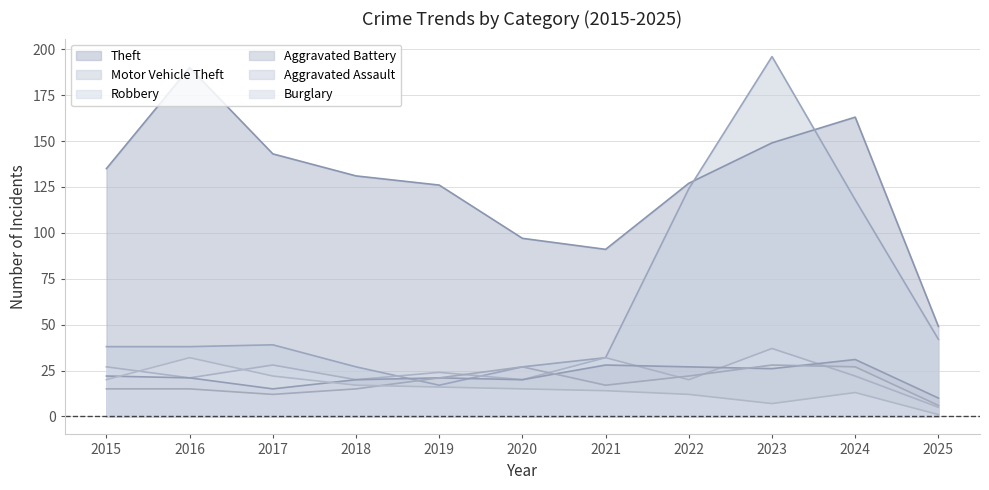

Reading left to right, extract all data points from this chart.

Theft: 135	190	143	131	126	97	91	127	149	163	49
Motor Vehicle Theft: 38	38	39	27	17	27	32	124	196	118	42
Robbery: 27	21	28	20	24	20	32	20	37	22	5
Aggravated Battery: 22	21	15	20	21	20	28	27	26	31	10
Aggravated Assault: 15	15	12	15	21	27	17	22	28	27	6
Burglary: 20	32	22	17	16	15	14	12	7	13	1